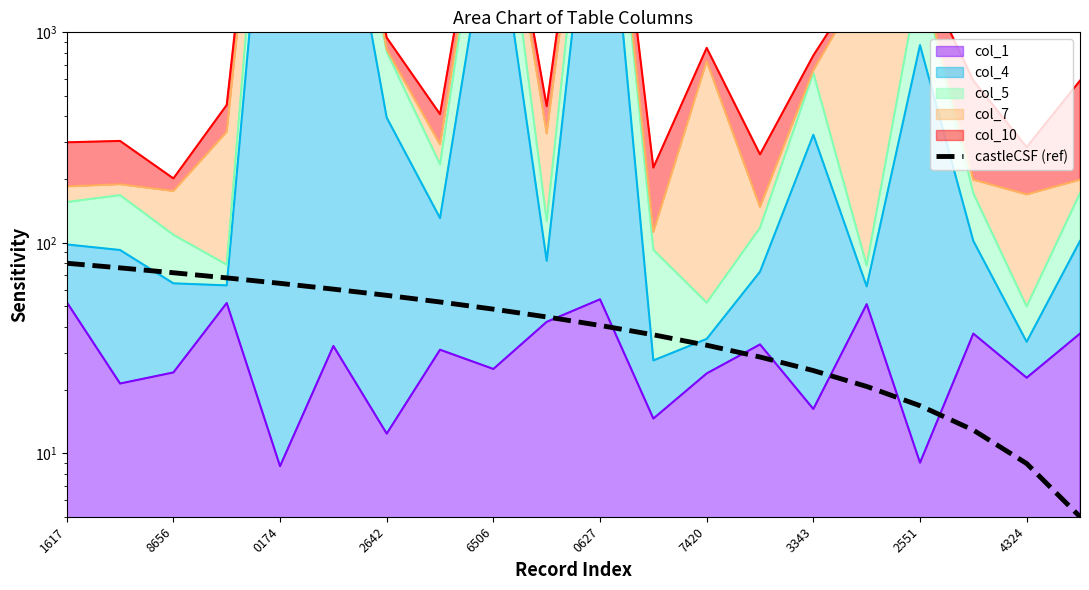

Approximately how many times larger is the value at 11 compared to 16?

2.2